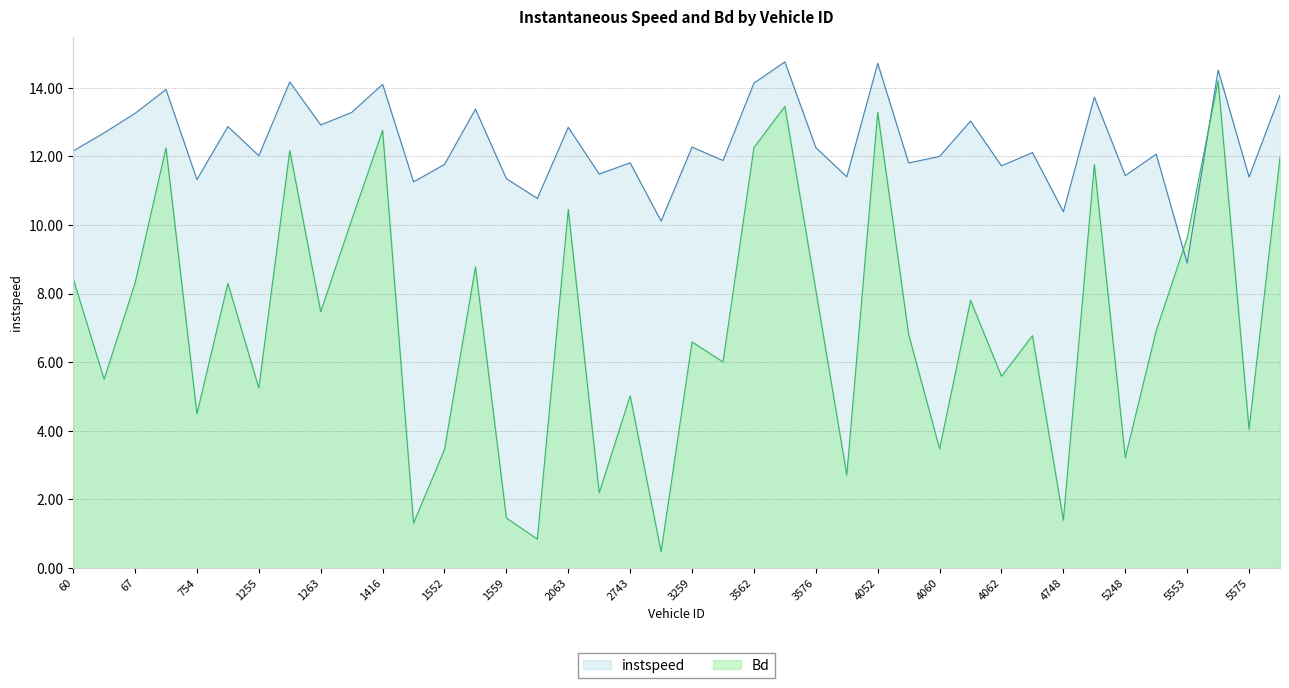

Where is instspeed nearest to the value 11?

2061